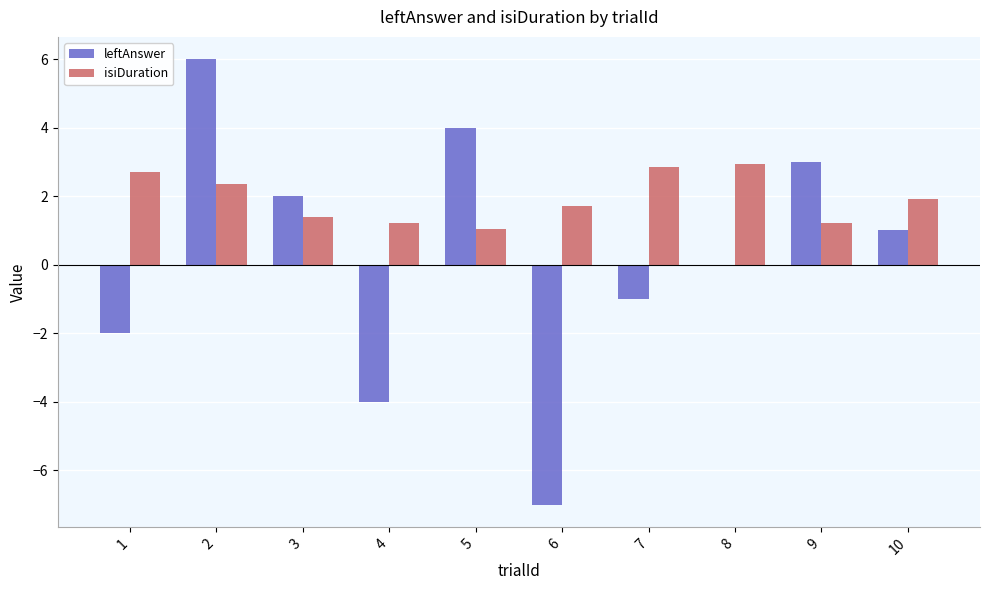

What is the sum of the isiDuration values at 2 and 7?

5.2